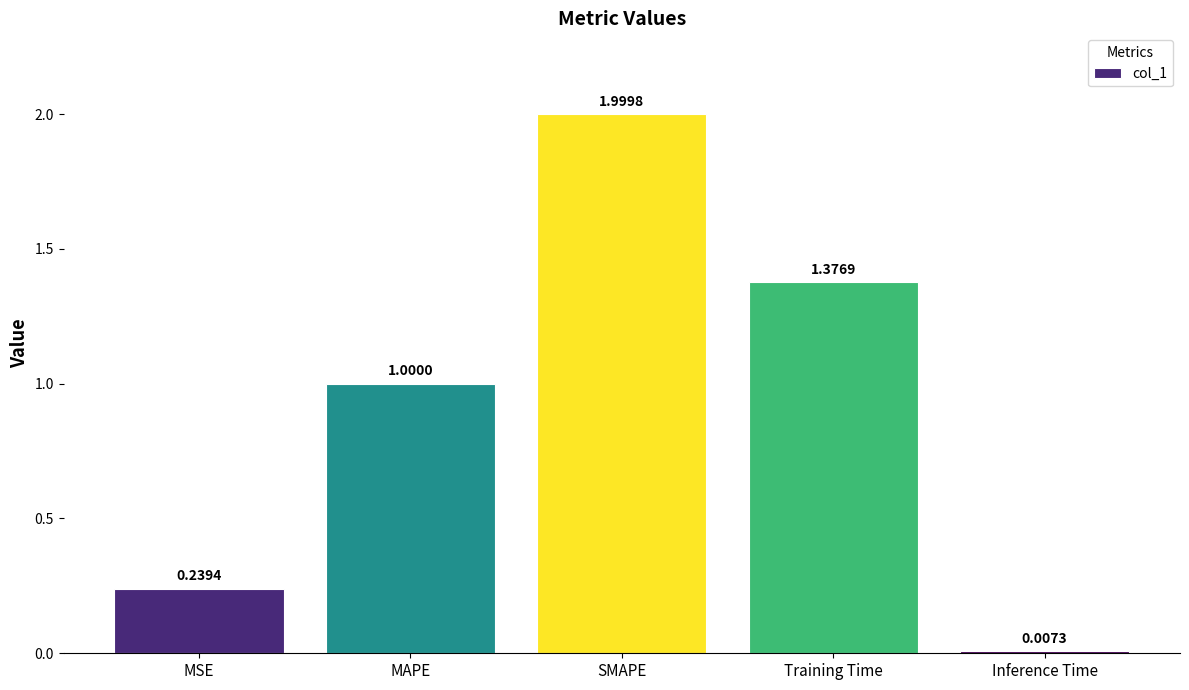

The chart shows a value of 1.7 at MAPE. True or false?

False